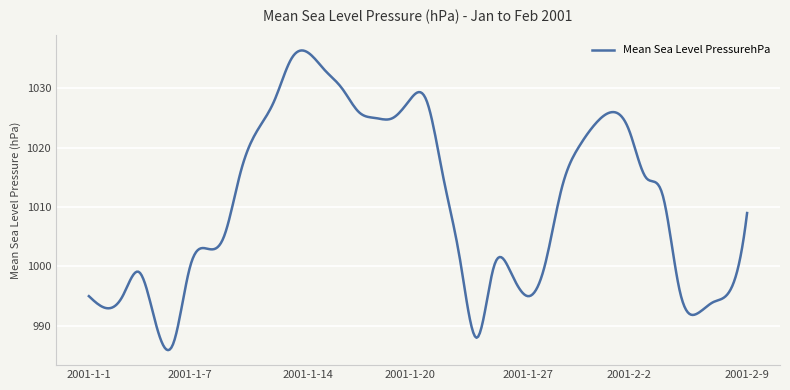

What is the maximum value shown in the chart?

1036.4